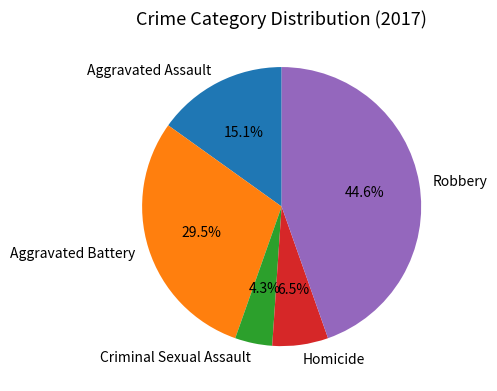

Rank the categories by value from highest to lowest.

Robbery, Aggravated Battery, Aggravated Assault, Homicide, Criminal Sexual Assault